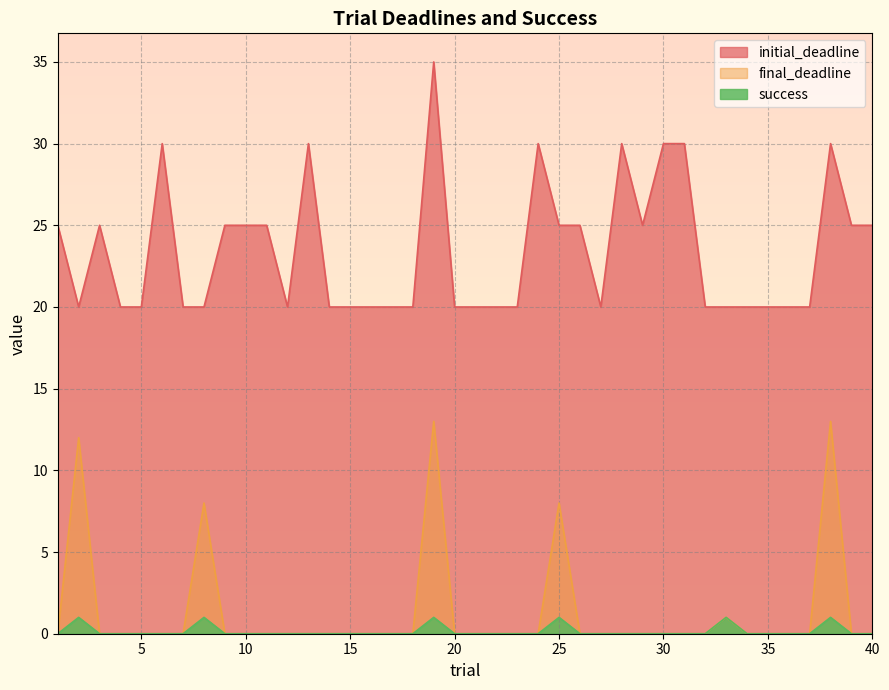

At which label does initial_deadline reach its minimum?

2